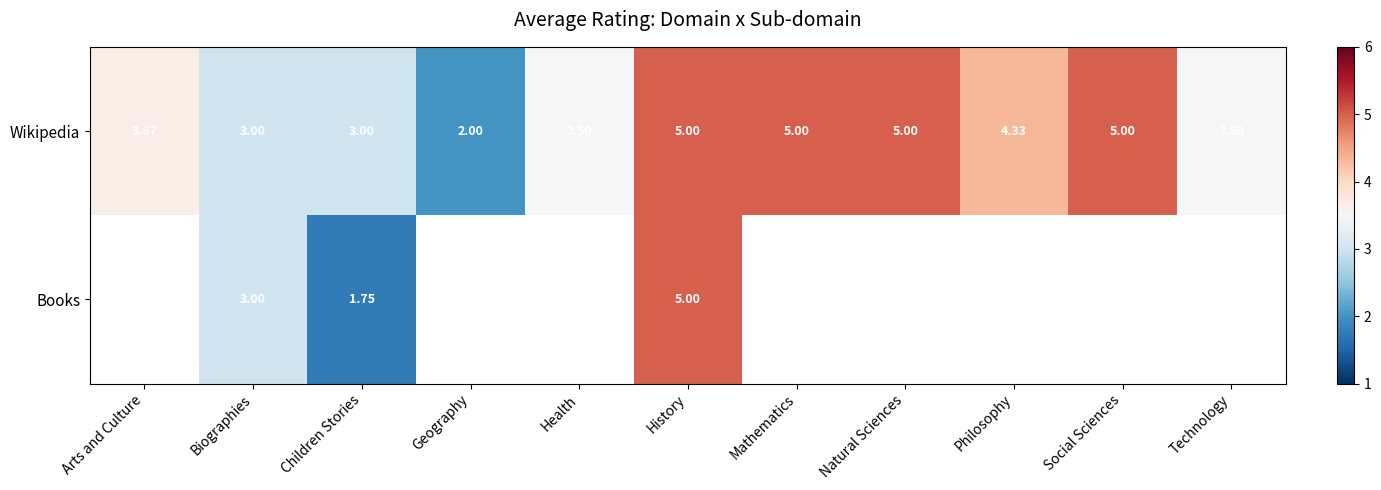

At which label does Wikipedia reach its minimum?

Geography